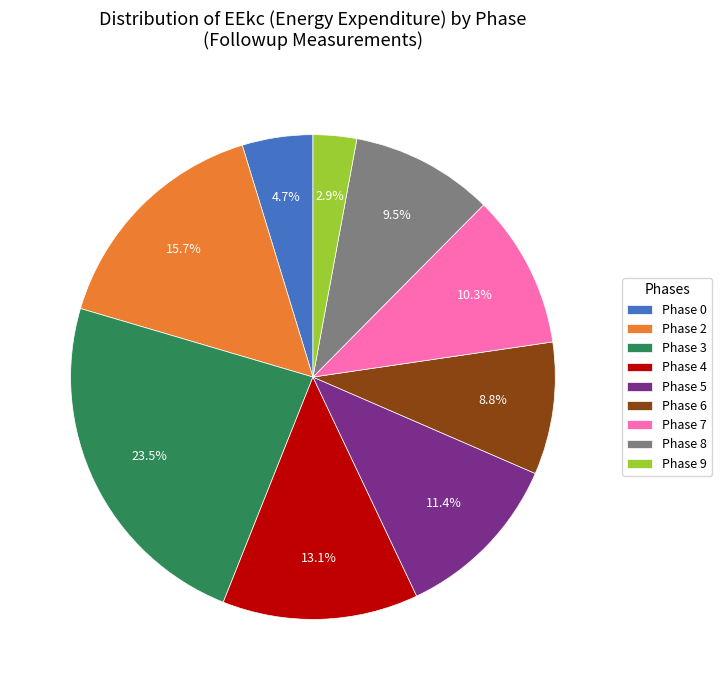

Combined, do Phase 5 and Phase 8 account for over 50%?

No